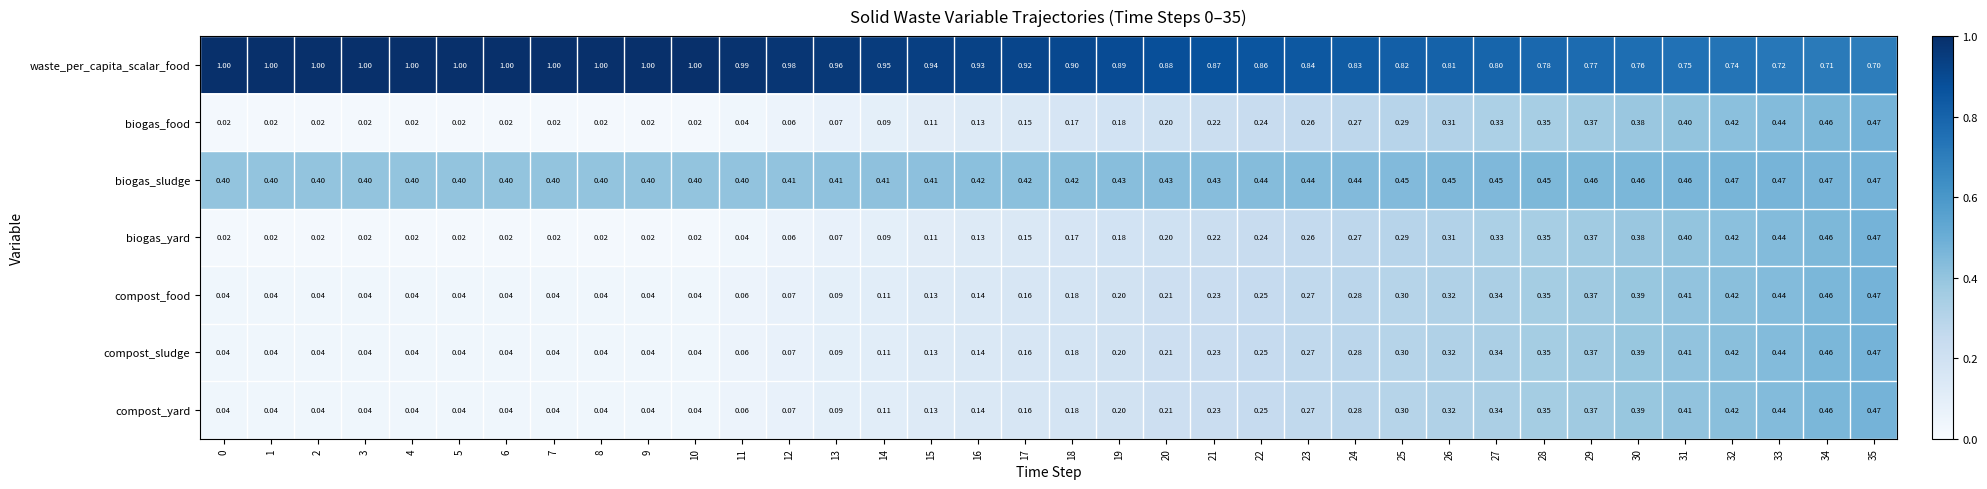

Which series has the largest total across all categories?

waste_per_capita_scalar_food